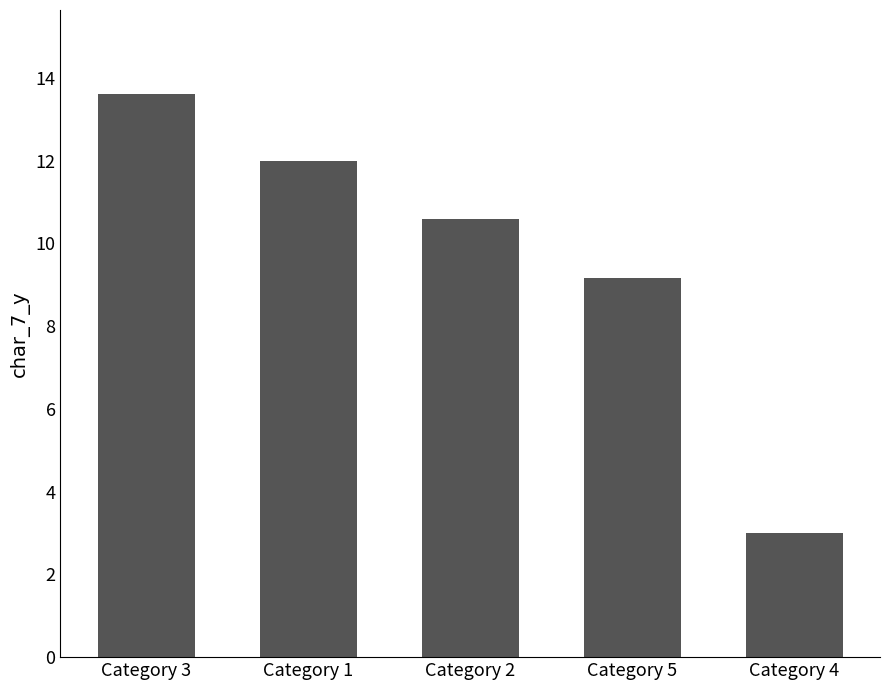

True or false: the data shows 4.7 at Category 5.

False